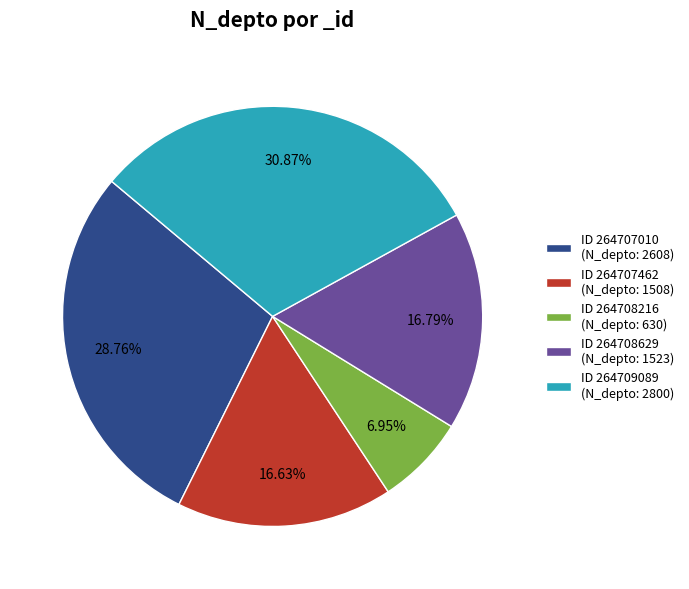

To the nearest percent, what is the average slice percentage?

20%